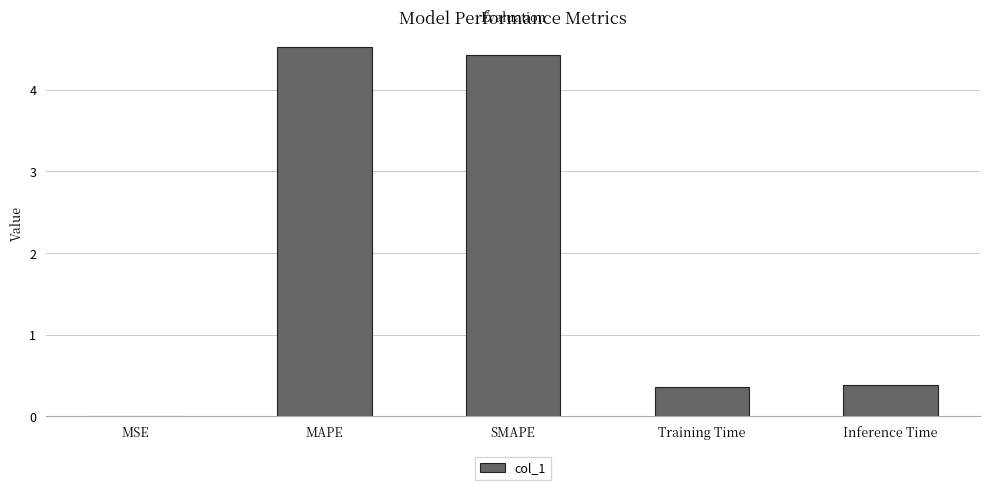

The chart shows a value of 4.5 at MAPE. True or false?

True